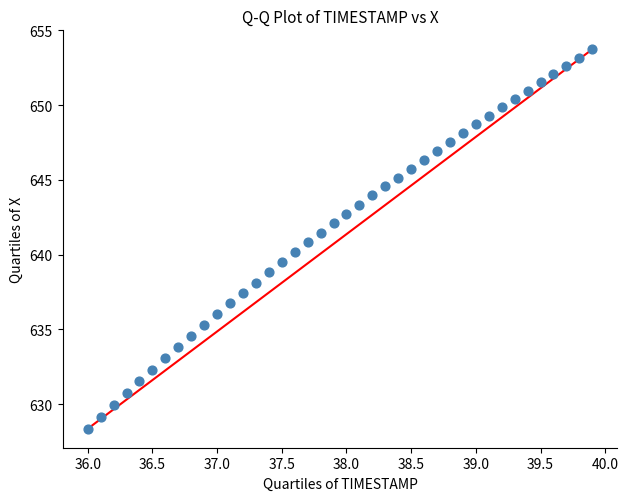

What is the range of X values (max minus min)?

3.9